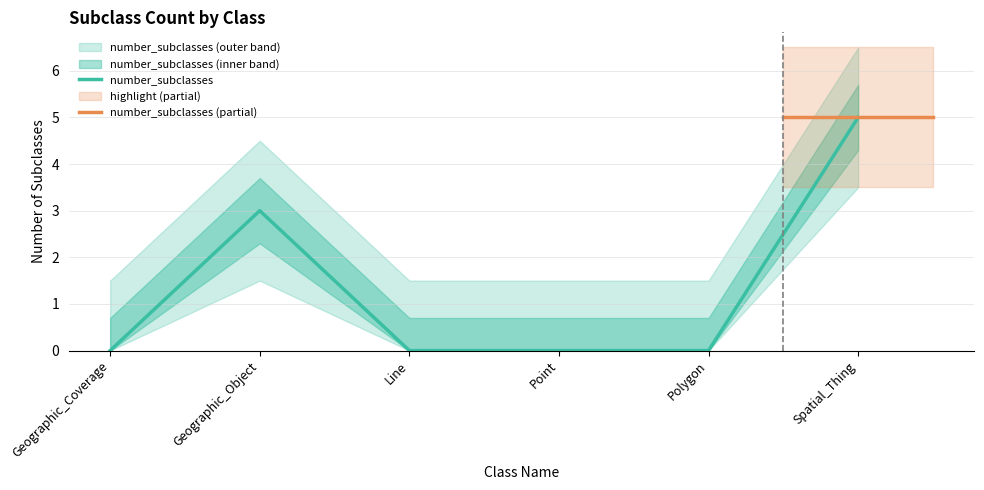

What is the label of the 5th point from the right?

Geographic_Object